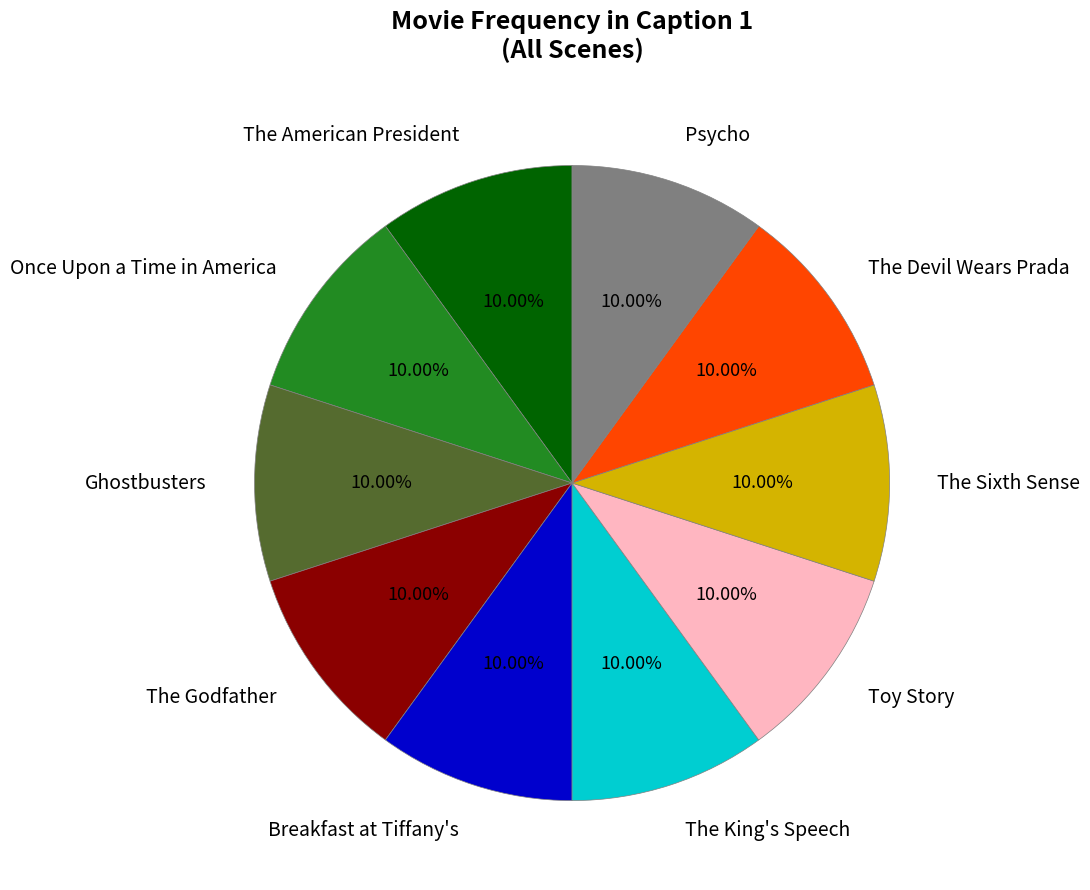

How much of the chart is everything except The American President?

90.0%